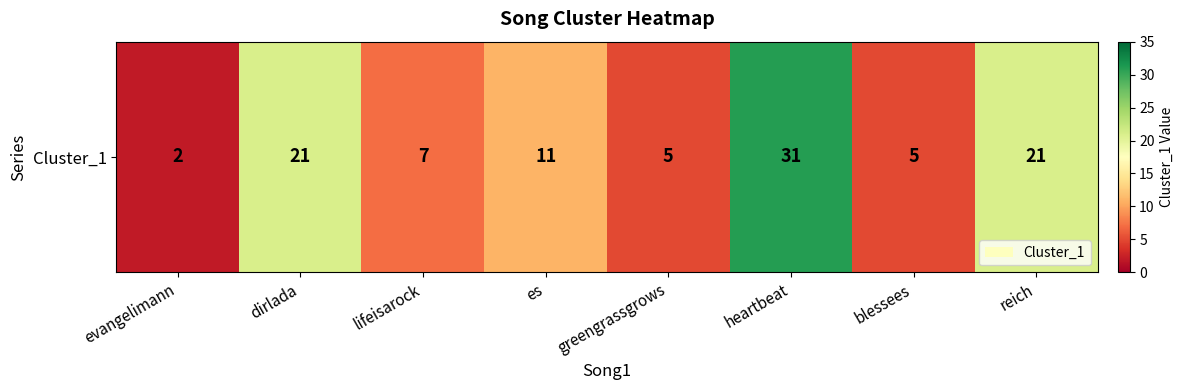

Which category has the highest value across all series?

heartbeat